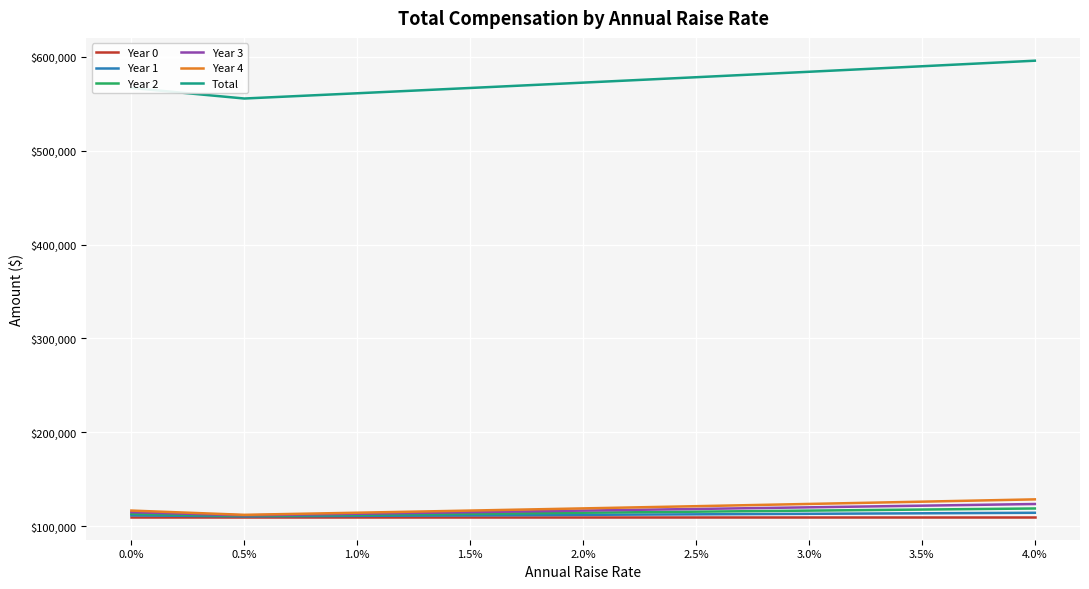

What position from the left is 0.5%?

2